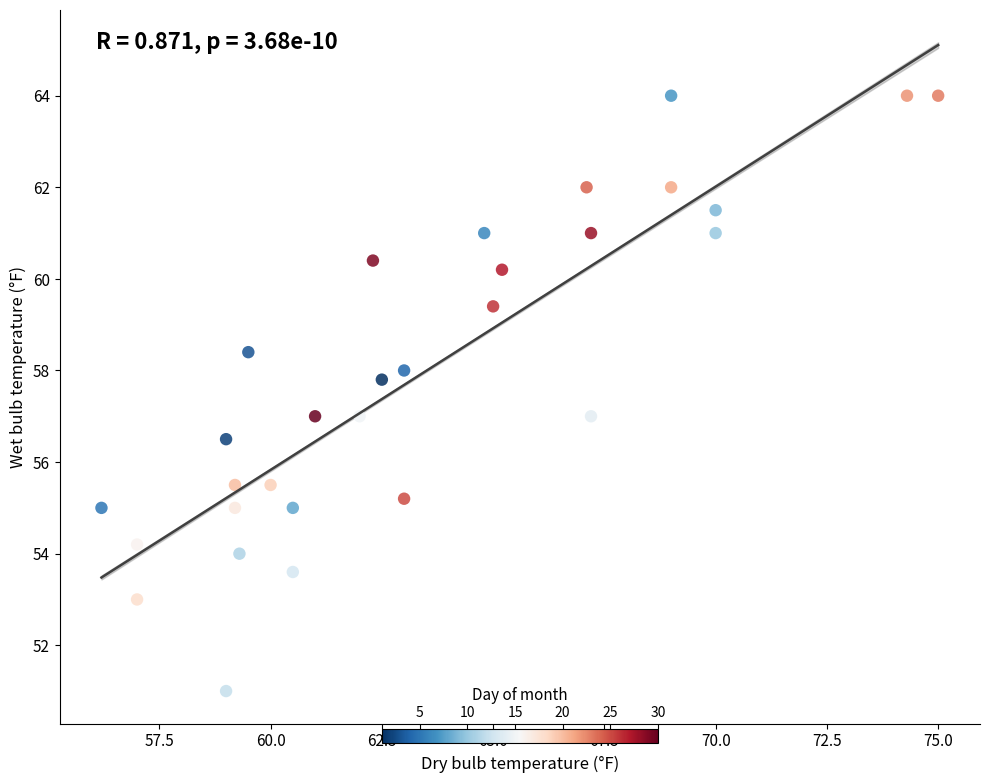

What is the range of X values (max minus min)?

18.8